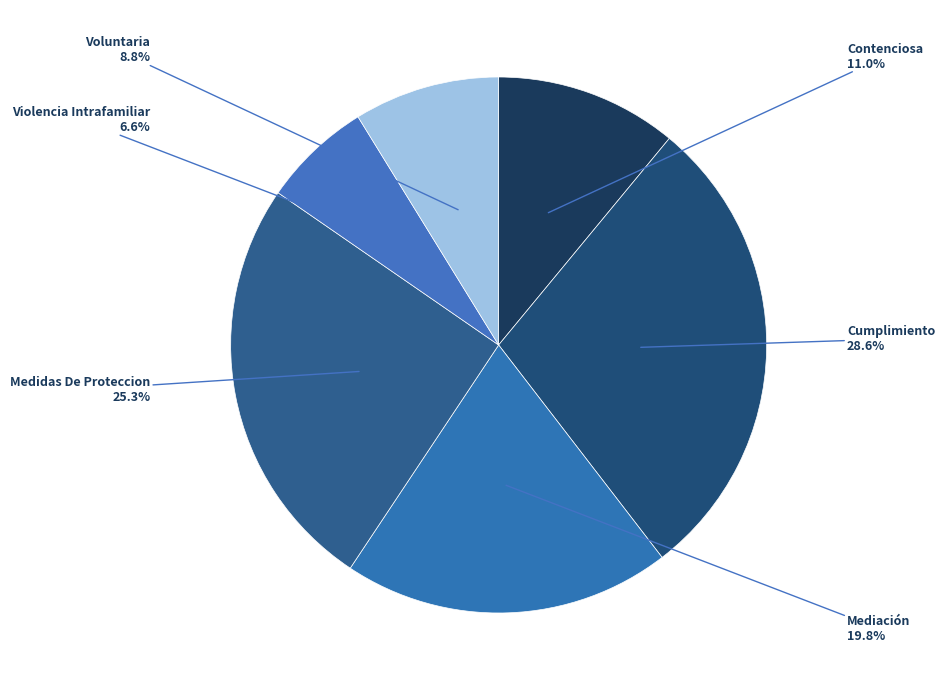

To the nearest percent, what percentage of the pie is Cumplimiento?

29%